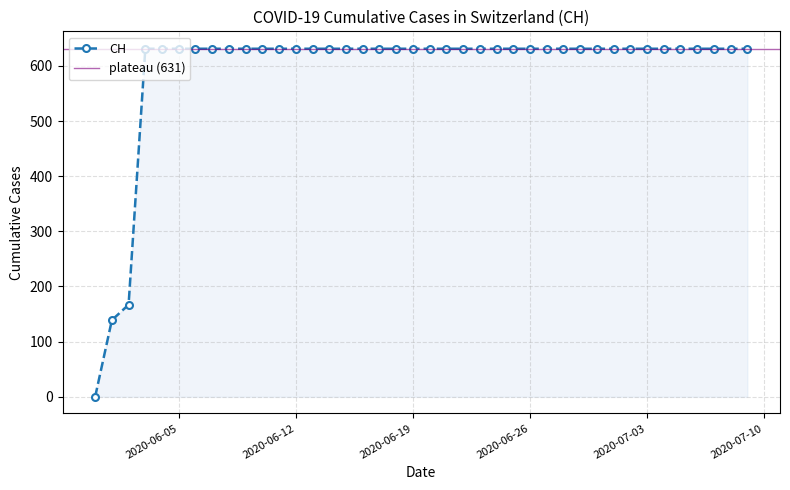

At which category does the chart reach its minimum across all series?

2020-05-31